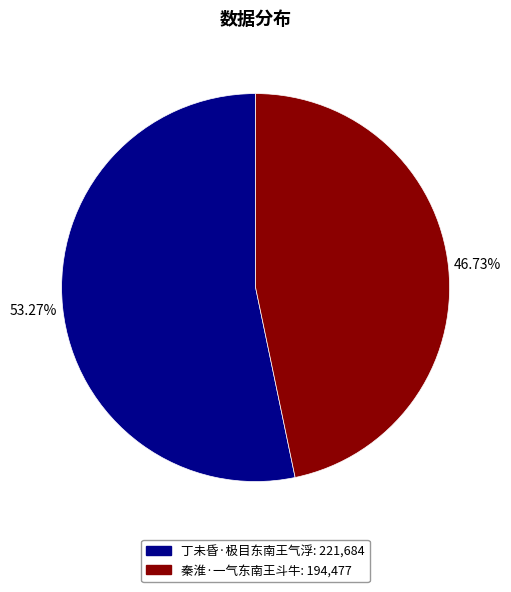

To the nearest percent, what portion does 丁未昏·极目东南王气浮 represent?

53%